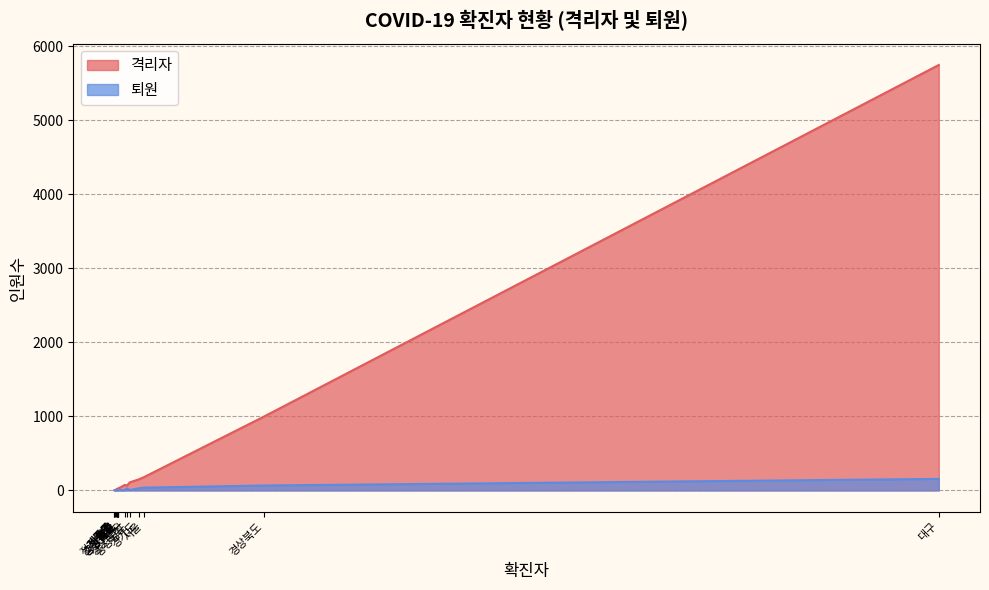

What is the difference between the highest and lowest values at 광주?

6